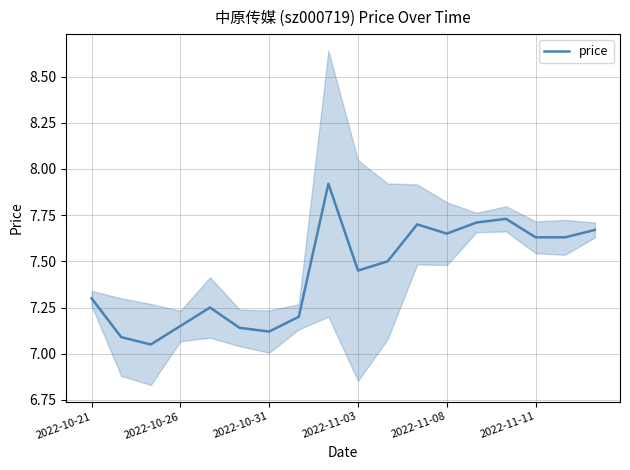

The price series shows 7.3 at 2022-10-21. True or false?

True